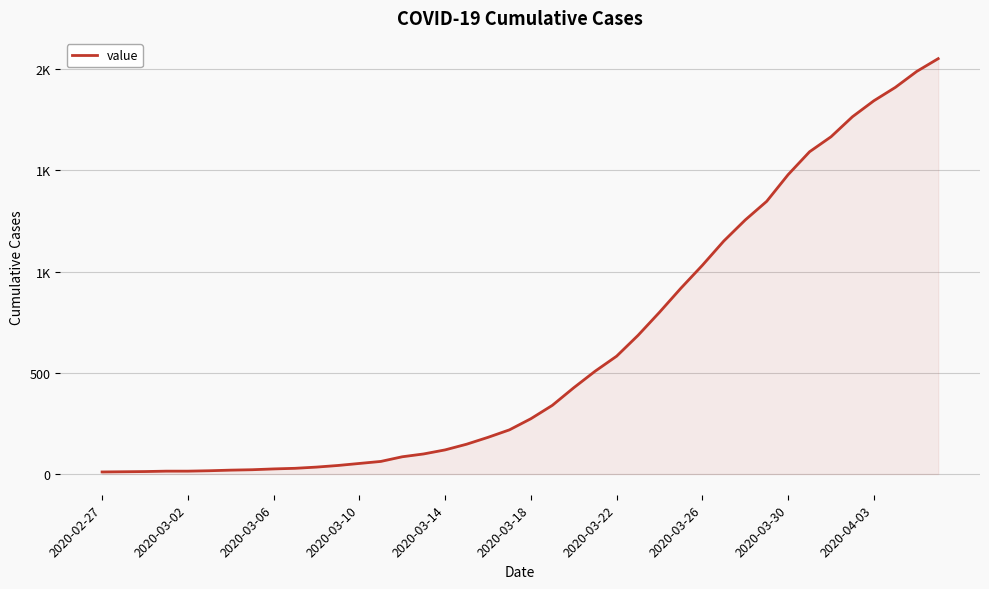

Is this an area chart (filled region under the line)?

Yes